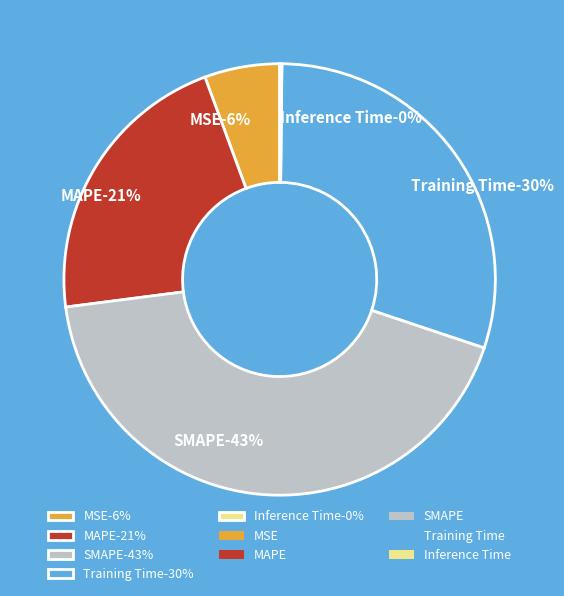

Does any single category account for the majority?

No